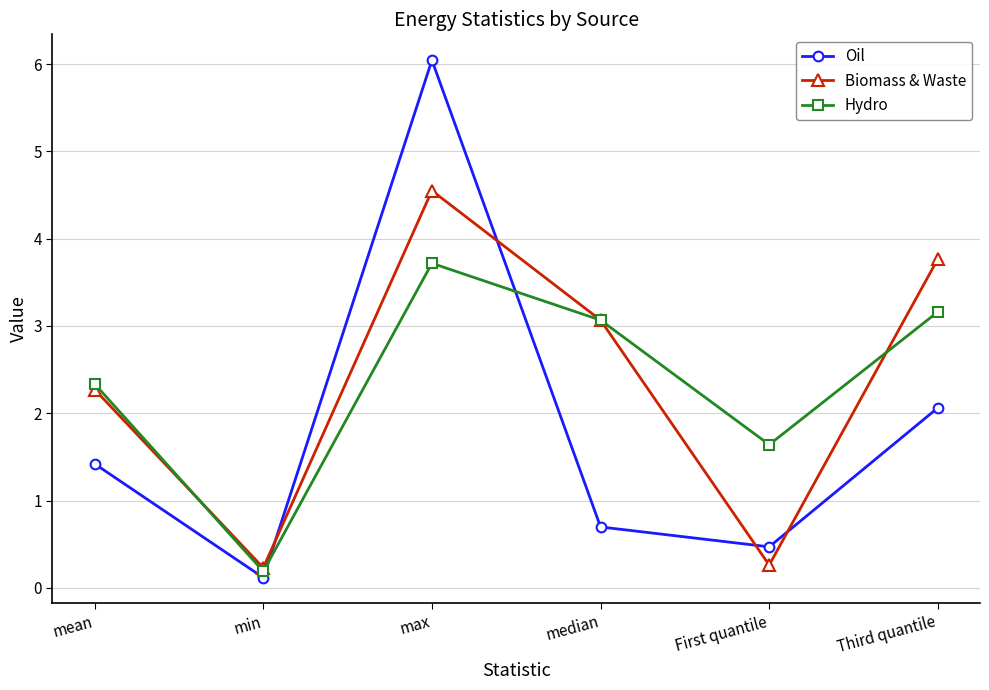

The value of Oil at min is 0.1. True or false?

True